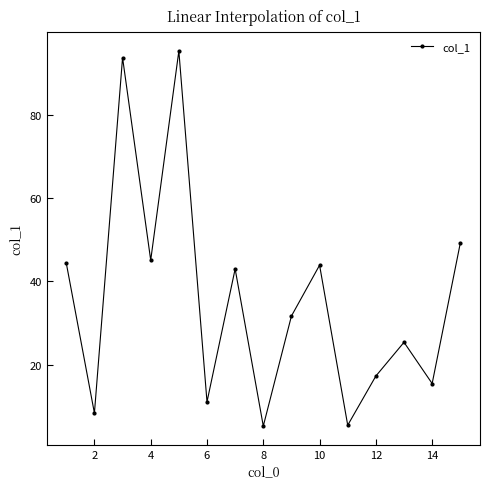

How many points are higher than both their immediate neighbors (excluding endpoints)?

5